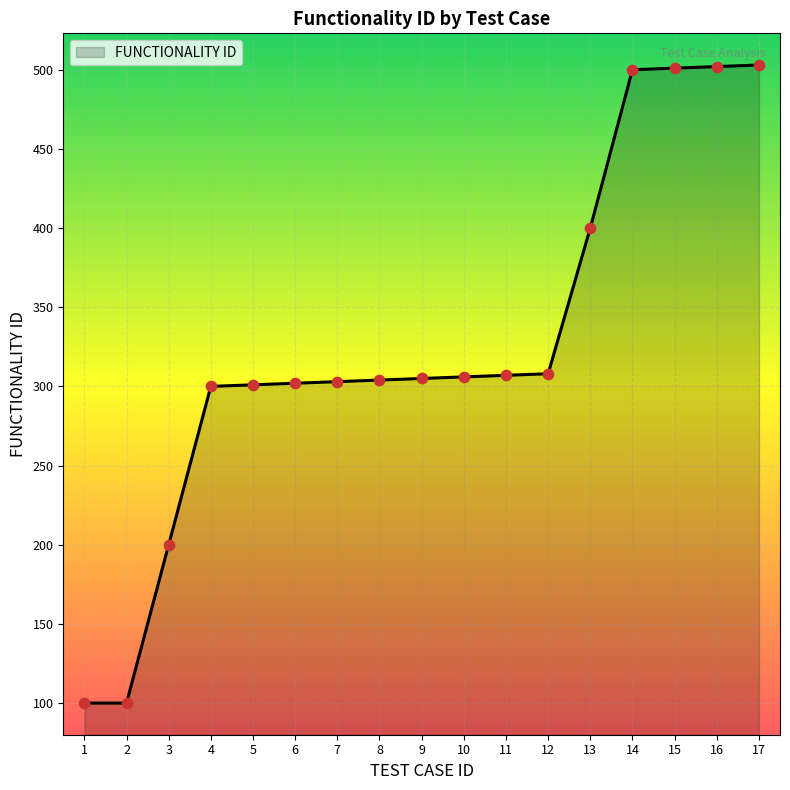

What is the ratio of the value at 2 to the value at 5?

0.3